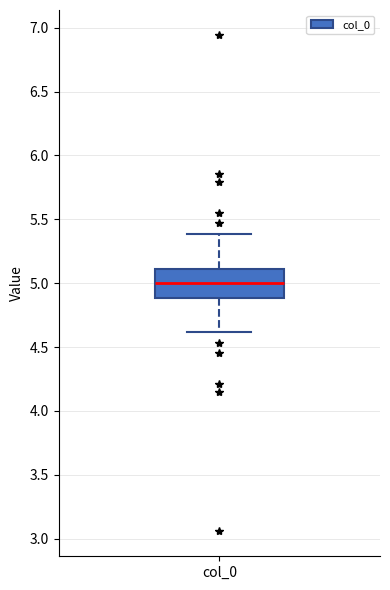

Where is the upper edge of the box for col_0 on the y-axis? The values are not printed on the chart, so give them approximately, as read against the axis.

5.1